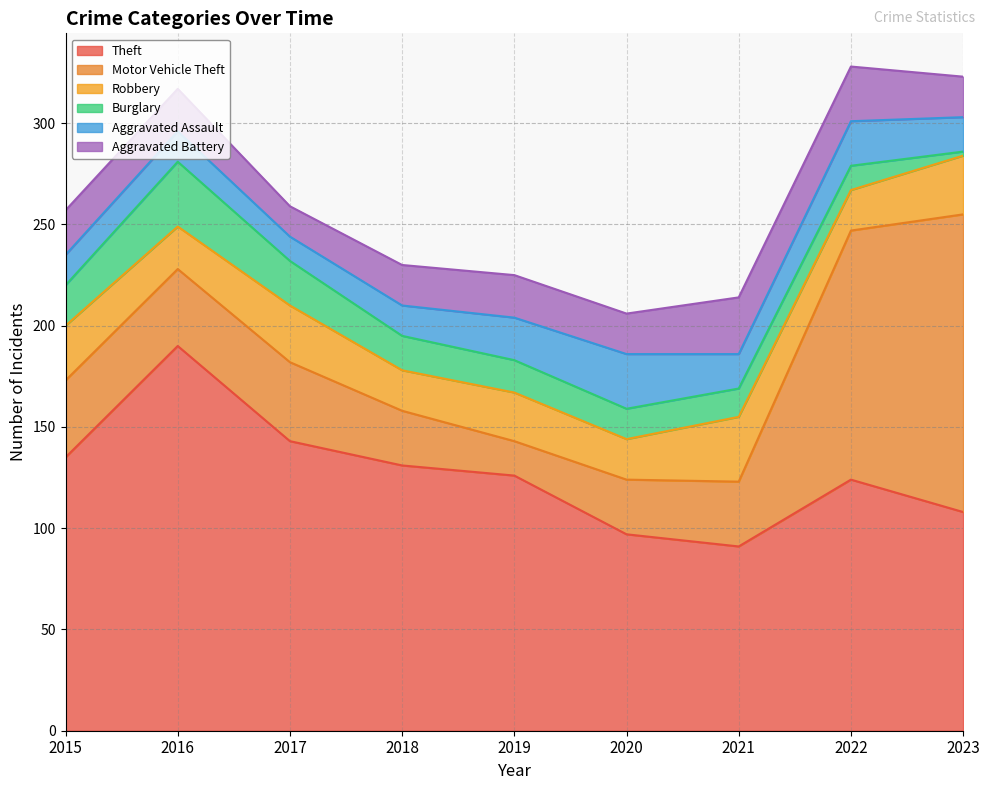

Which label corresponds to the smallest value in the chart?

2023